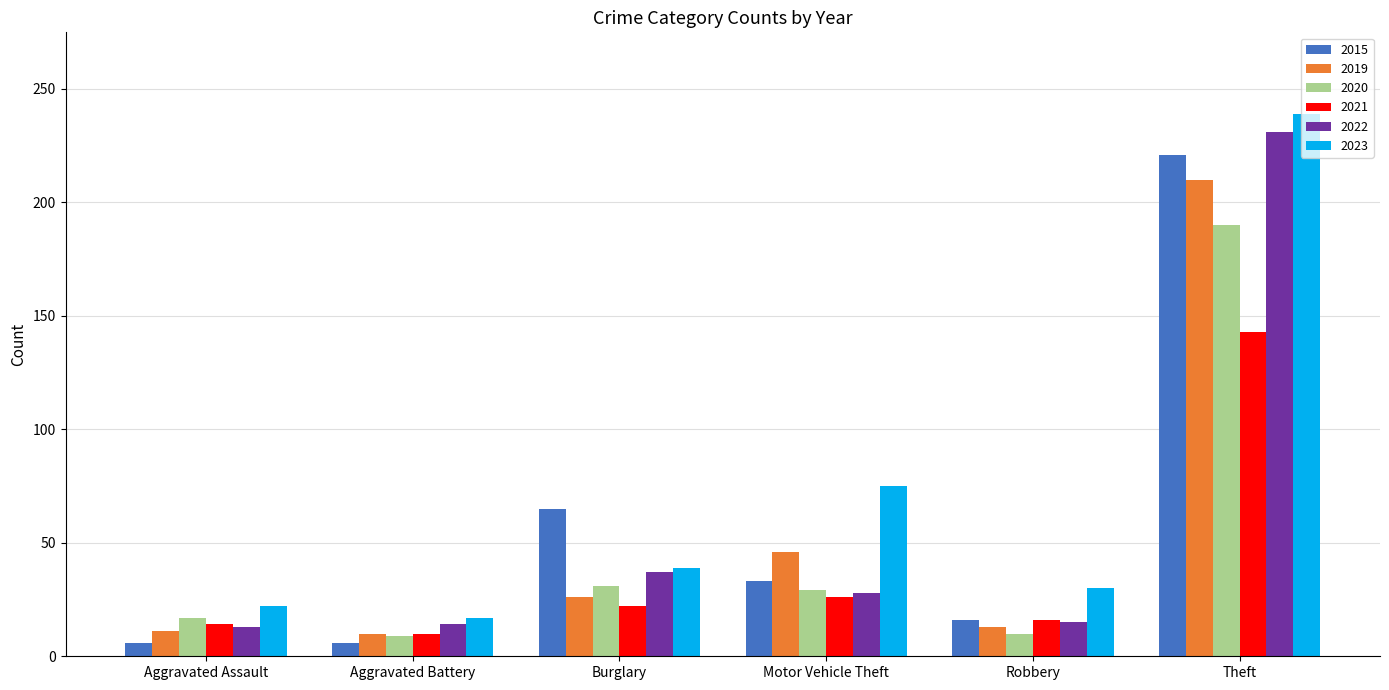

Are the bars horizontal?

No